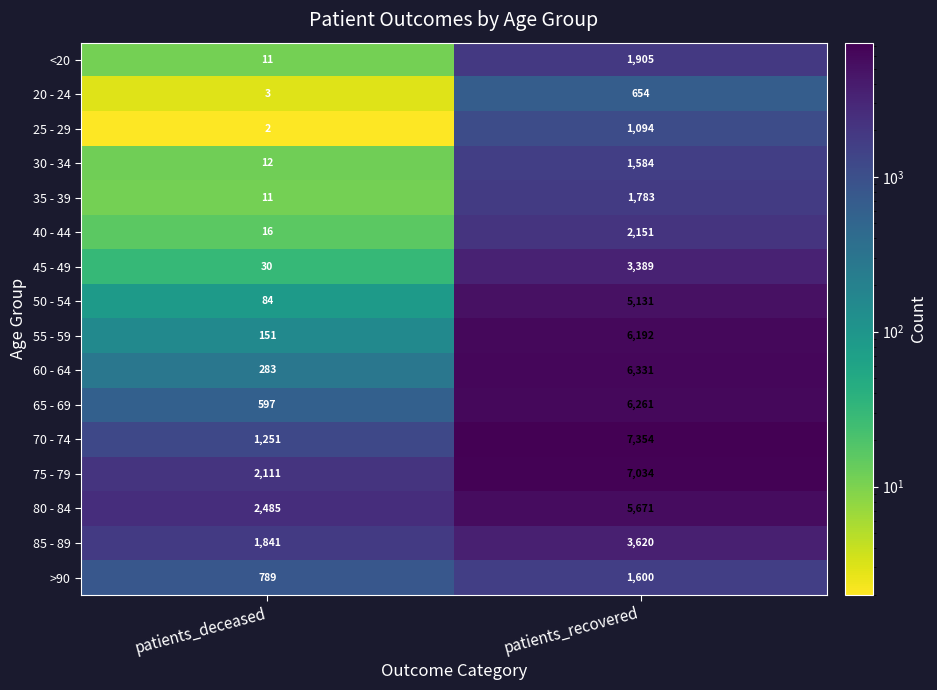

At which category is the sum across all series the highest?

patients_recovered